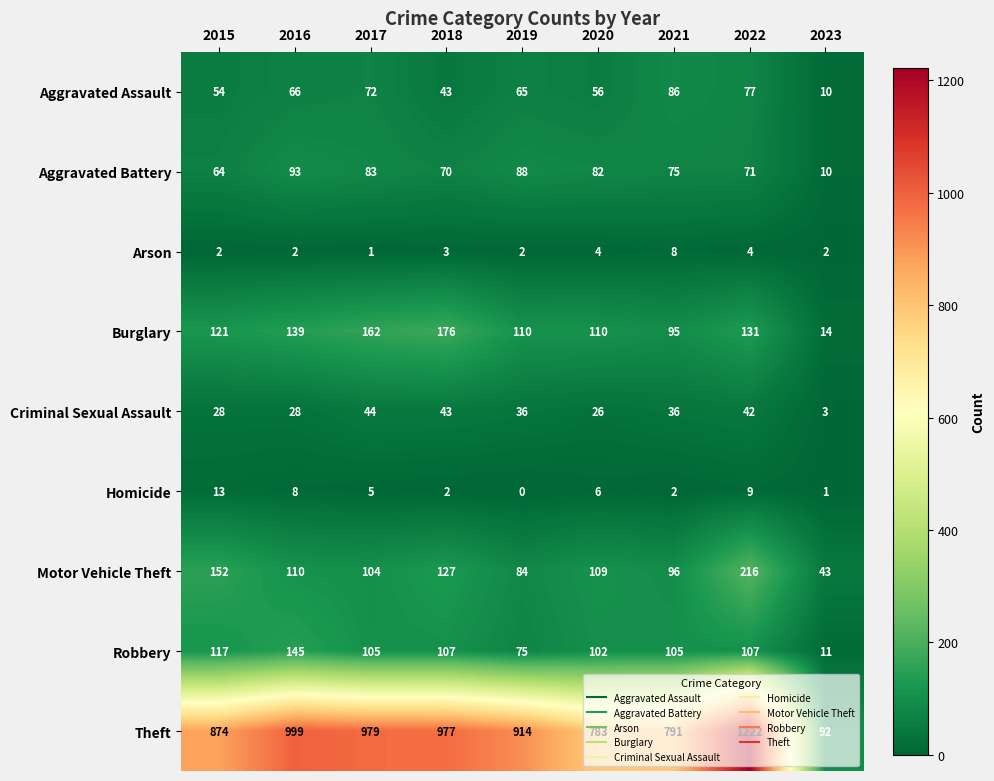

At which label does Criminal Sexual Assault first exceed 36?

2017